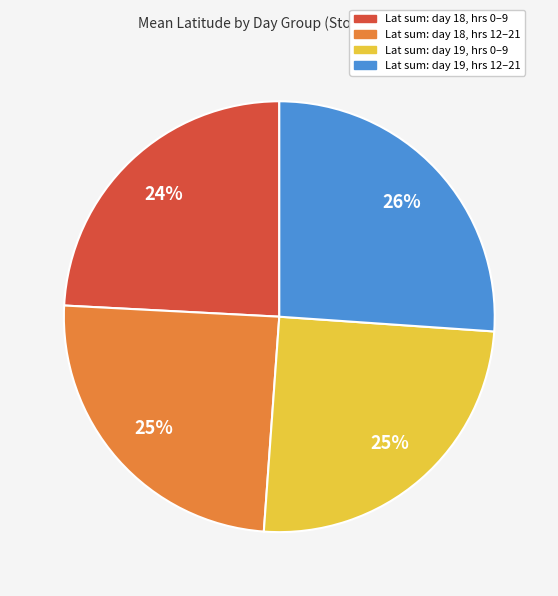

What is the largest slice in the pie chart?

Lat sum: day 19, hrs 12–21